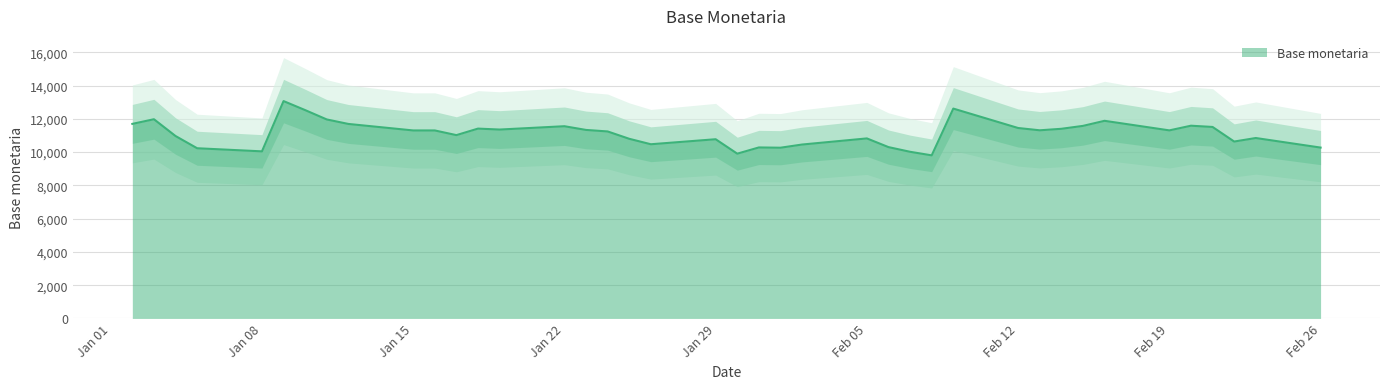

What is the average value?

11124